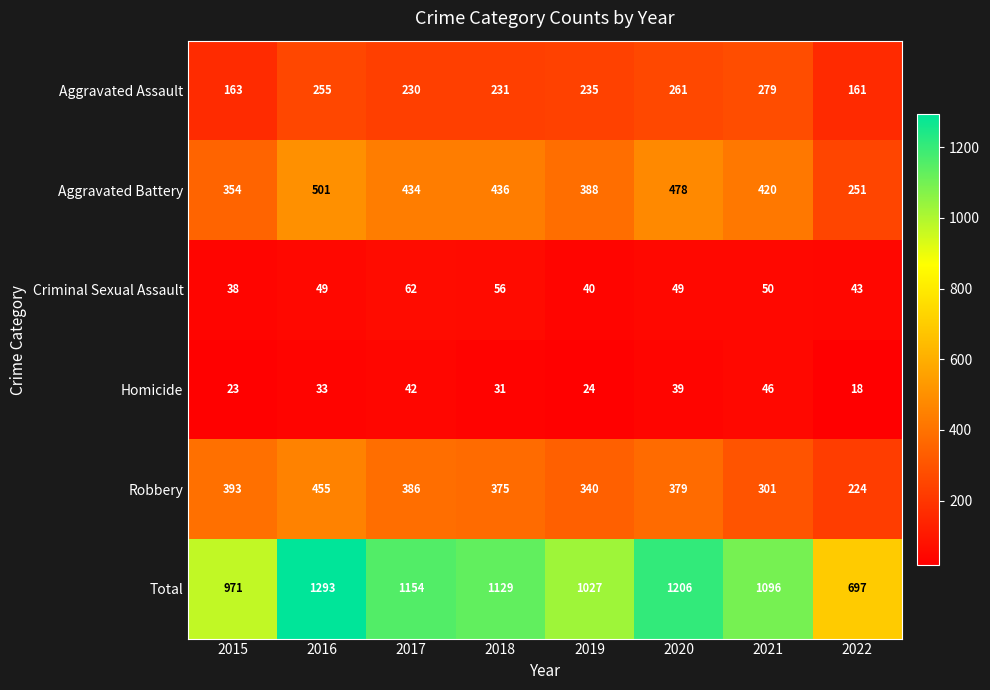

What is the total value across all series at 2017?

2308